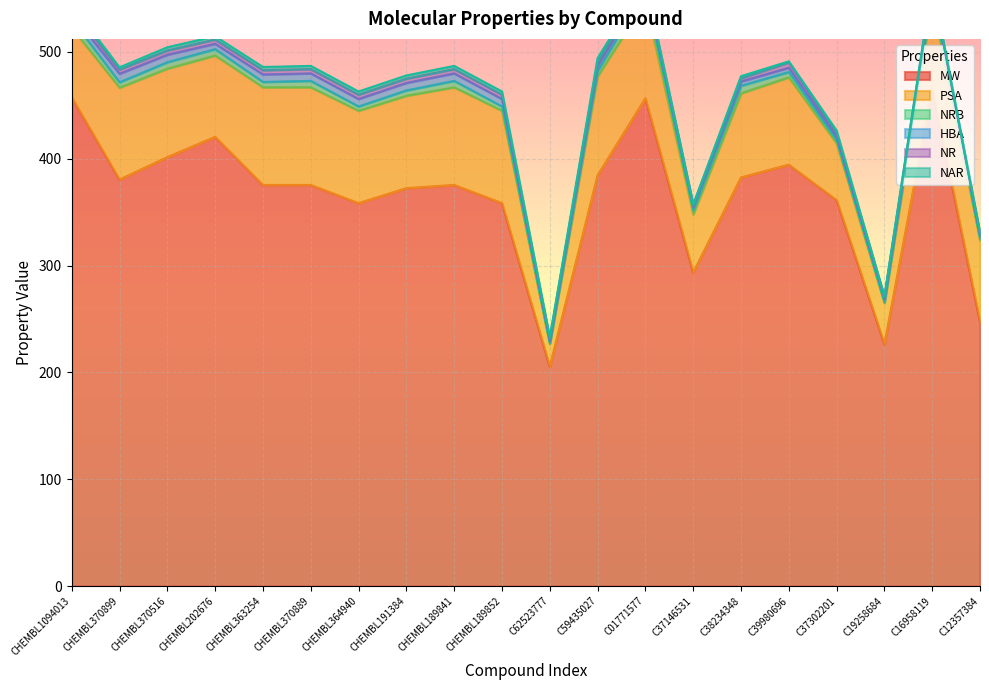

Count the number of categories in the chart.

20